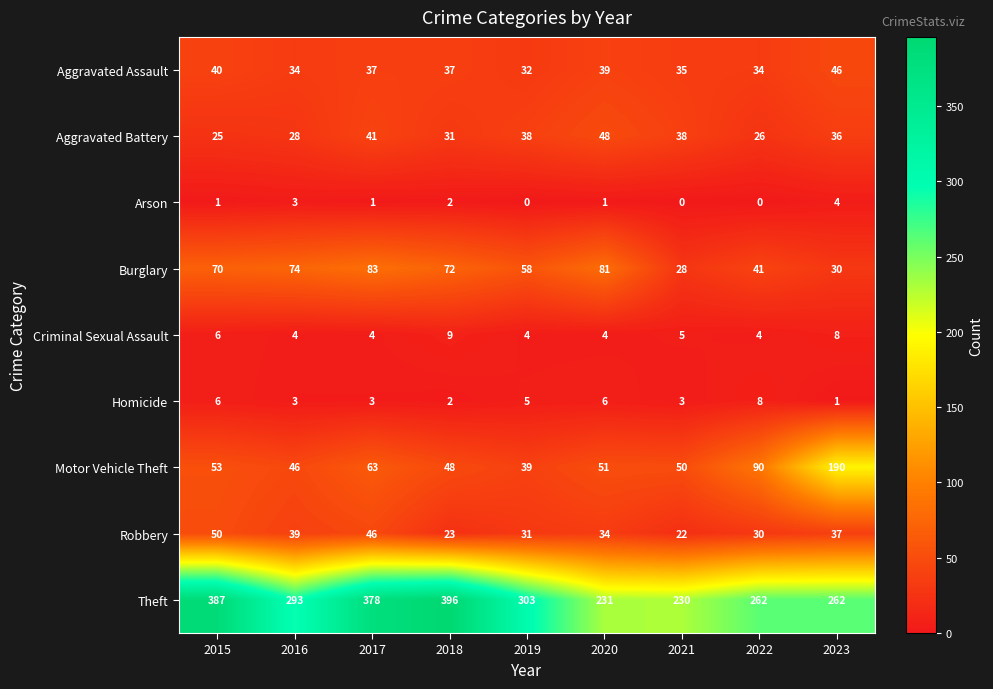

How many data points does each series have?

9